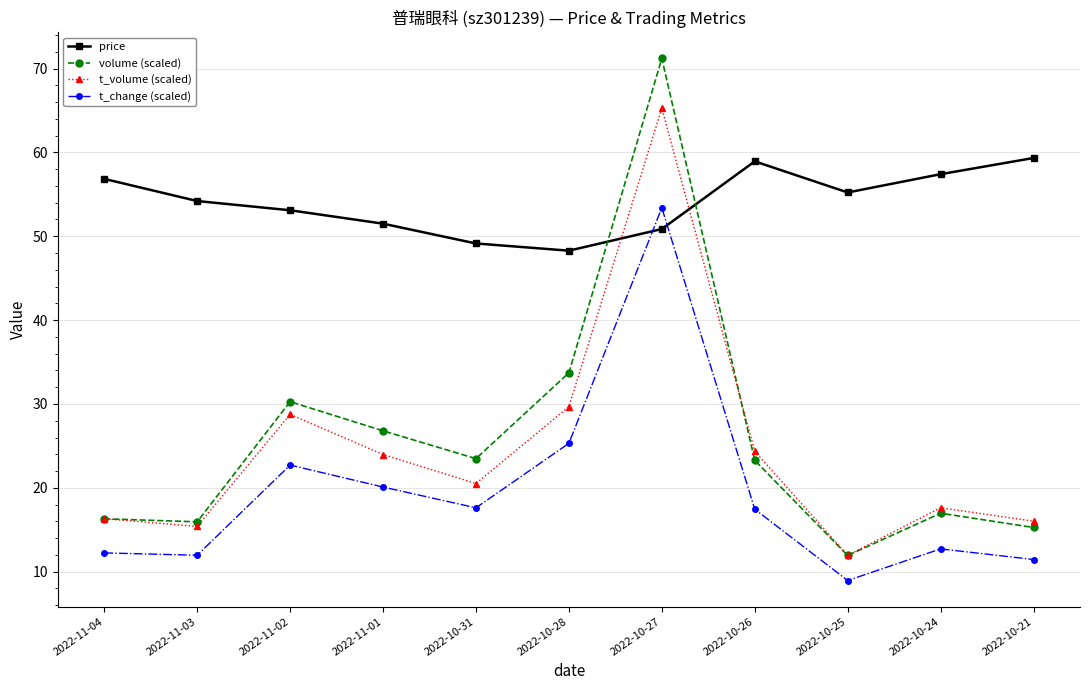

What is the label of the 9th point from the right?

2022-11-02